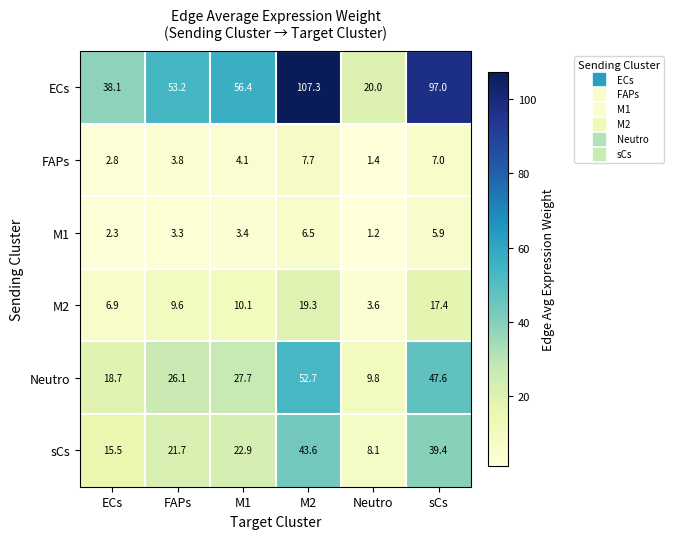

At which label is Neutro closest to 31?

M1